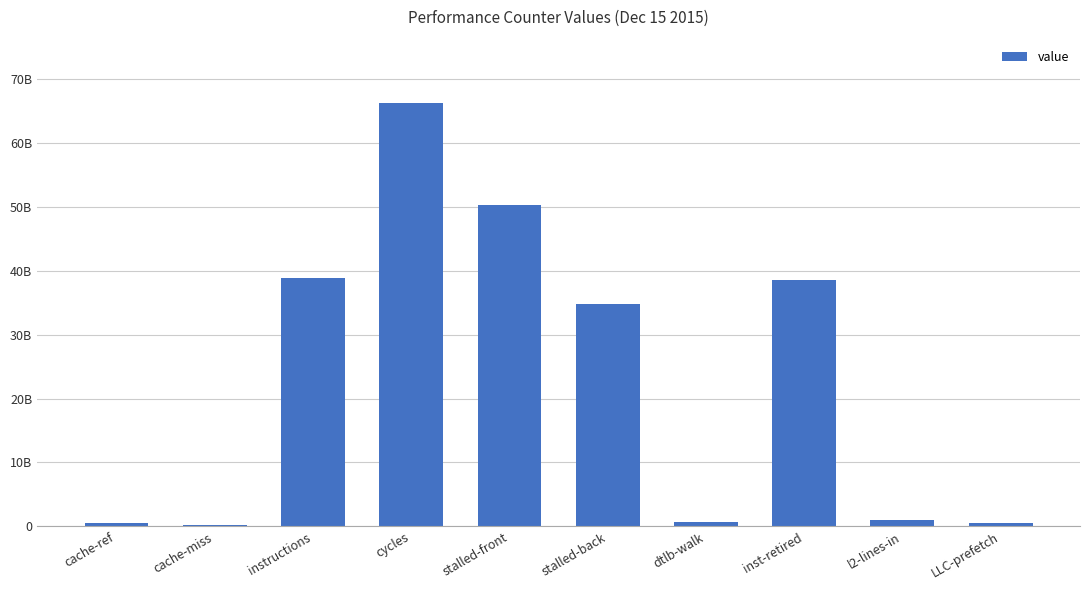

List the labels in order of value, largest first.

cycles, stalled-front, instructions, inst-retired, stalled-back, l2-lines-in, dtlb-walk, LLC-prefetch, cache-ref, cache-miss